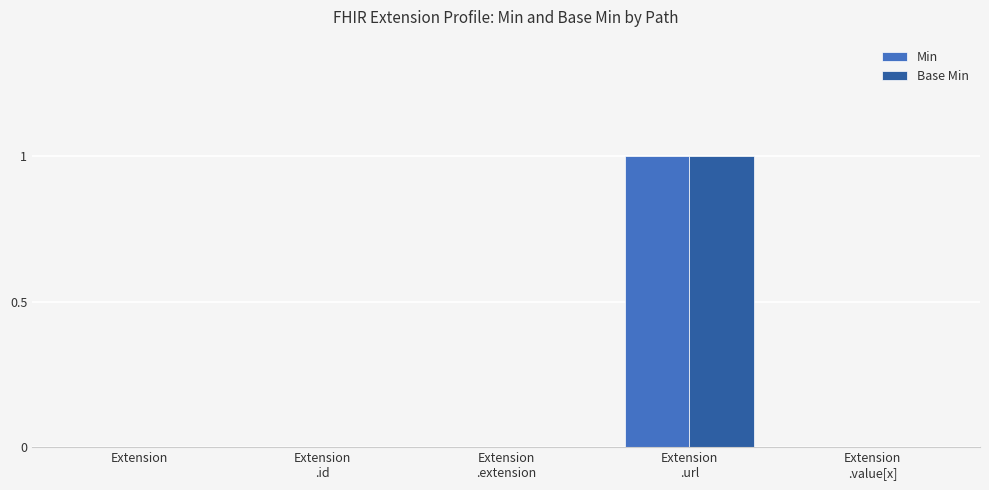

What is the sum of all Base Min values?

1